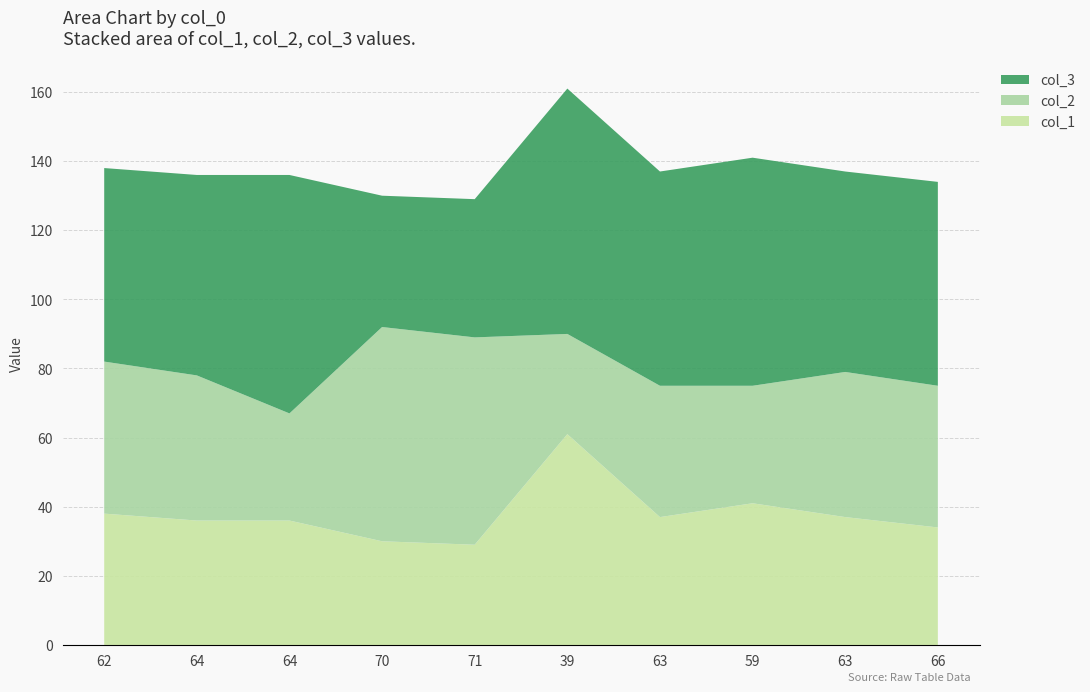

Reading left to right, list all the values displayed in this chart.

col_2: 44	42	31	62	60	29	38	34	42	41
col_3: 56	58	69	38	40	71	62	66	58	59
col_1: 38	36	36	30	29	61	37	41	37	34